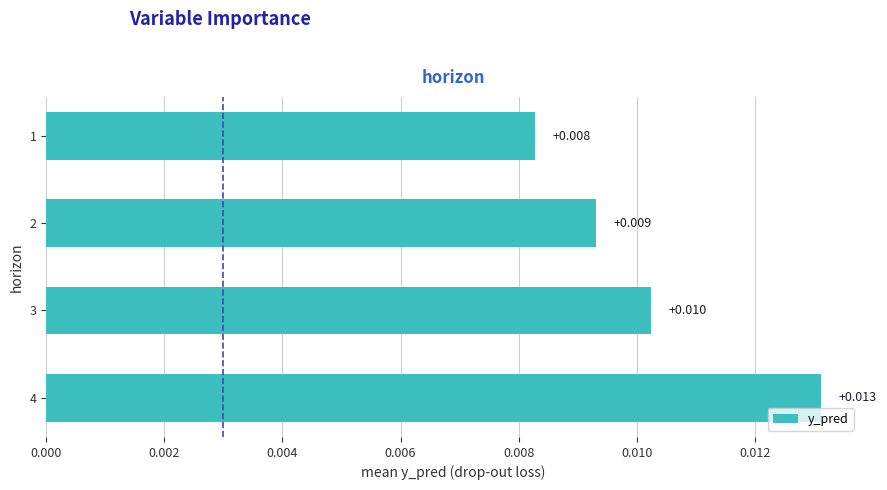

Does the chart contain stacked bars?

No